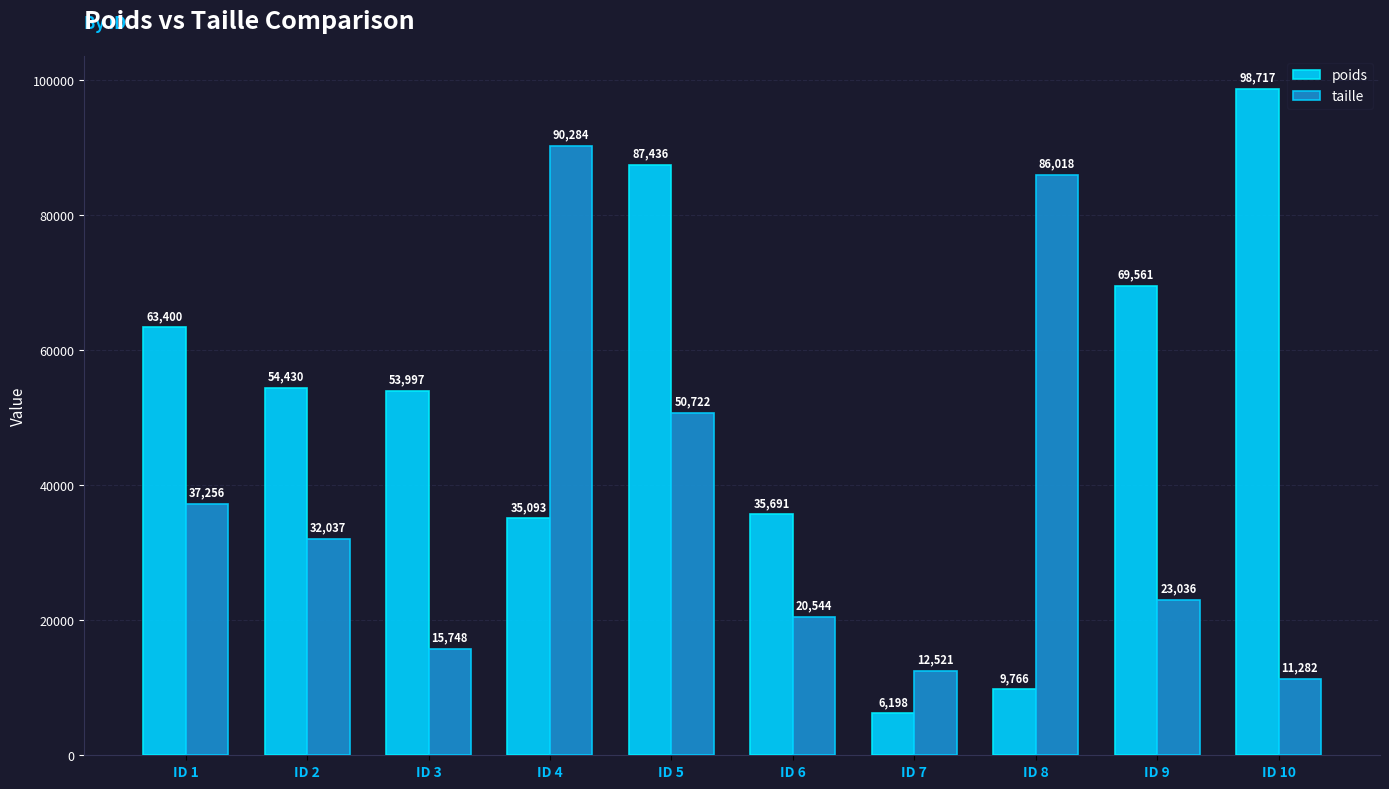

Which series has the widest spread of values?

poids